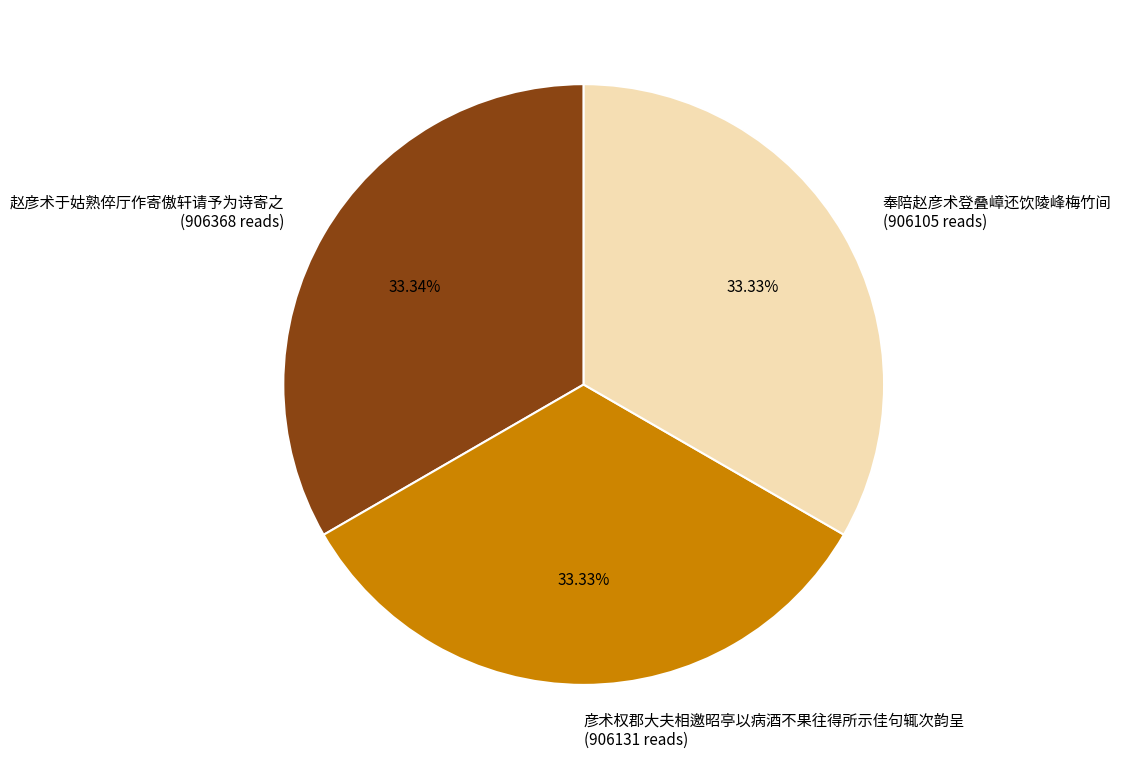

What is the ratio of the value at 奉陪赵彦术登叠嶂还饮陵峰梅竹间 to the value at 彦术权郡大夫相邀昭亭以病酒不果往得所示佳句辄次韵呈?

1.0